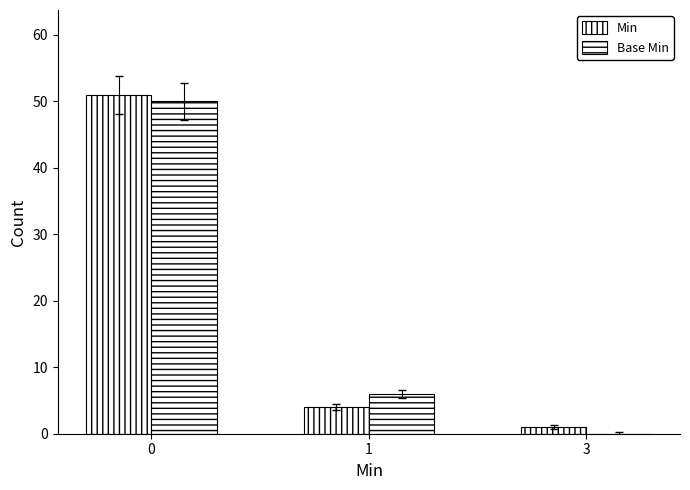

List the series in order of their peak value, lowest first.

Base Min, Min